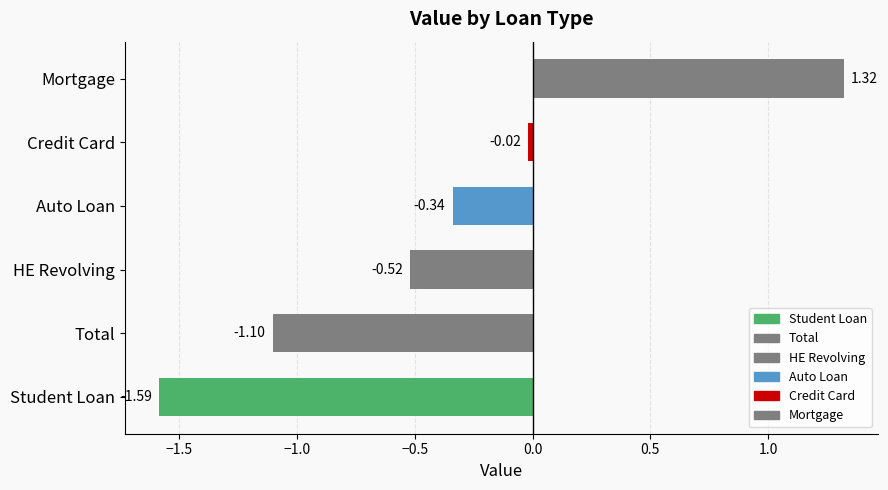

Reading left to right, extract all data points from this chart.

−2.0=-1.6	−1.5=-1.1	−1.0=-0.5	−0.5=-0.3	0.0=-0.0	0.5=1.3